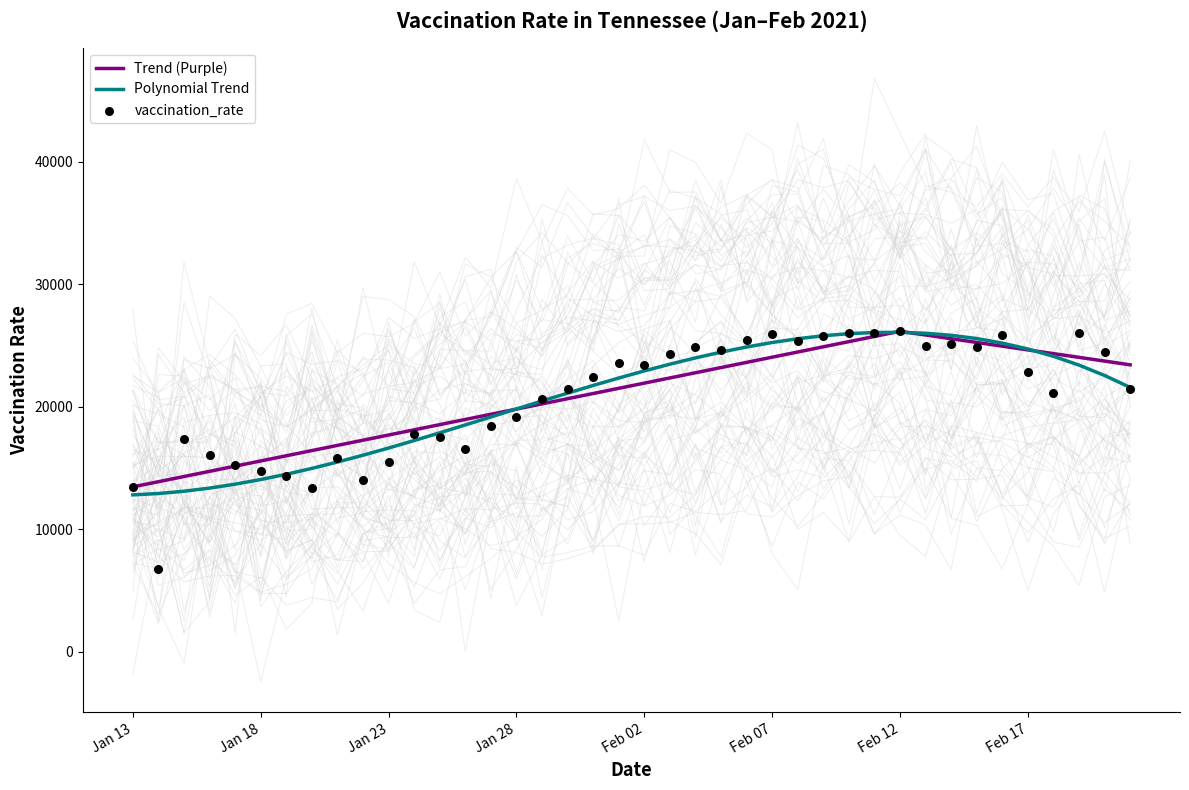

What is the change in value from 17 to 21?

+2885